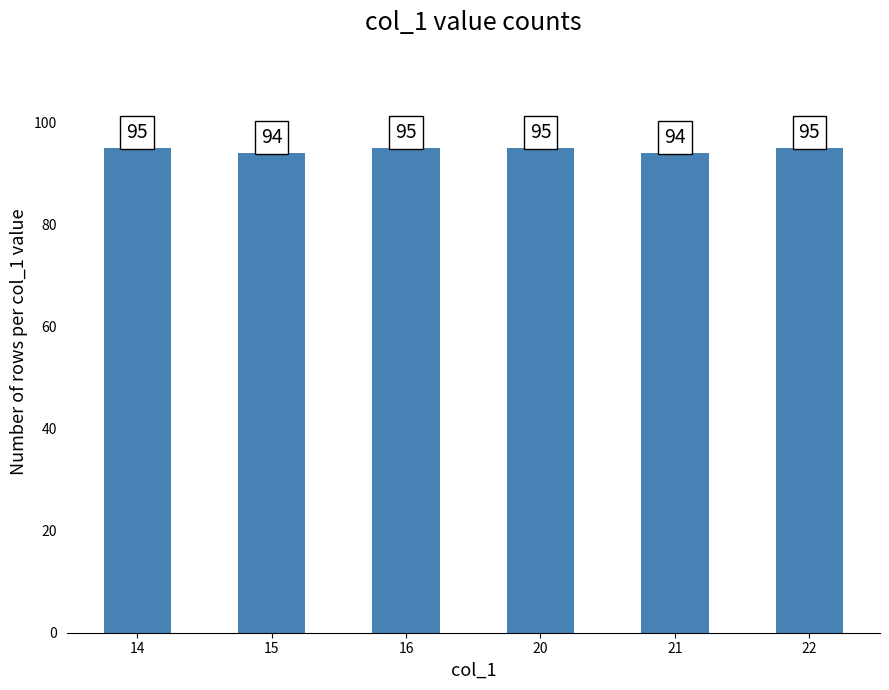

What is the value of the 2nd bar from the left?

94